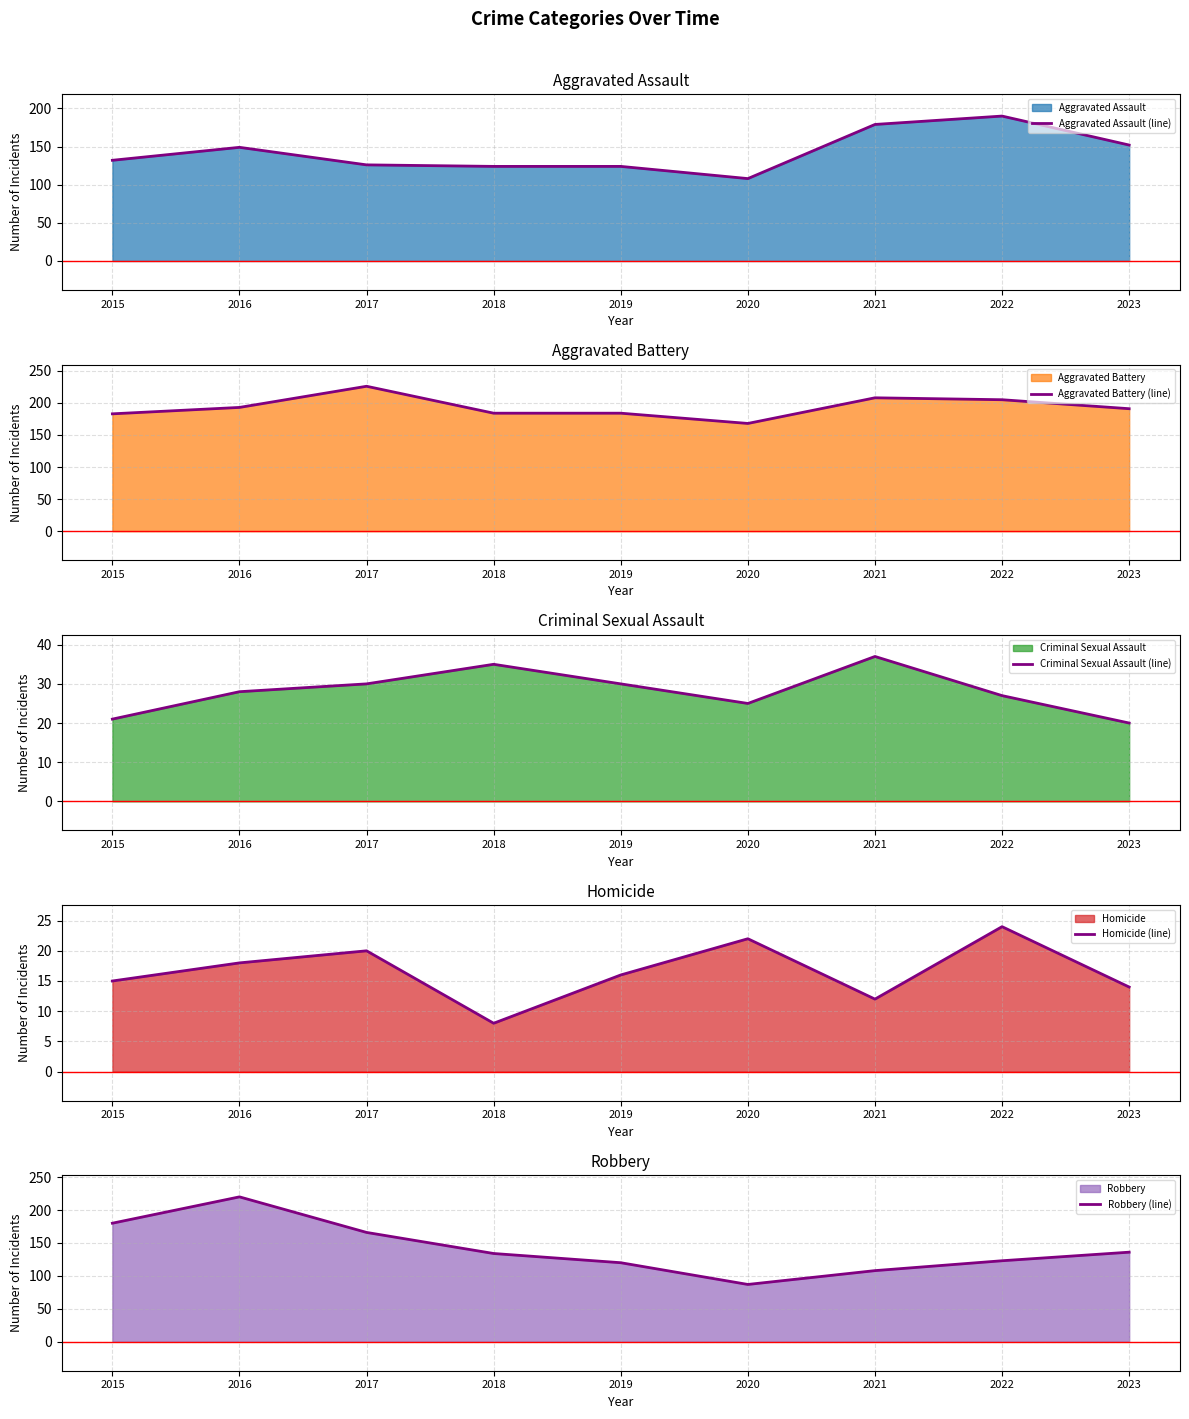

Which category has the lowest value across all series?

2018